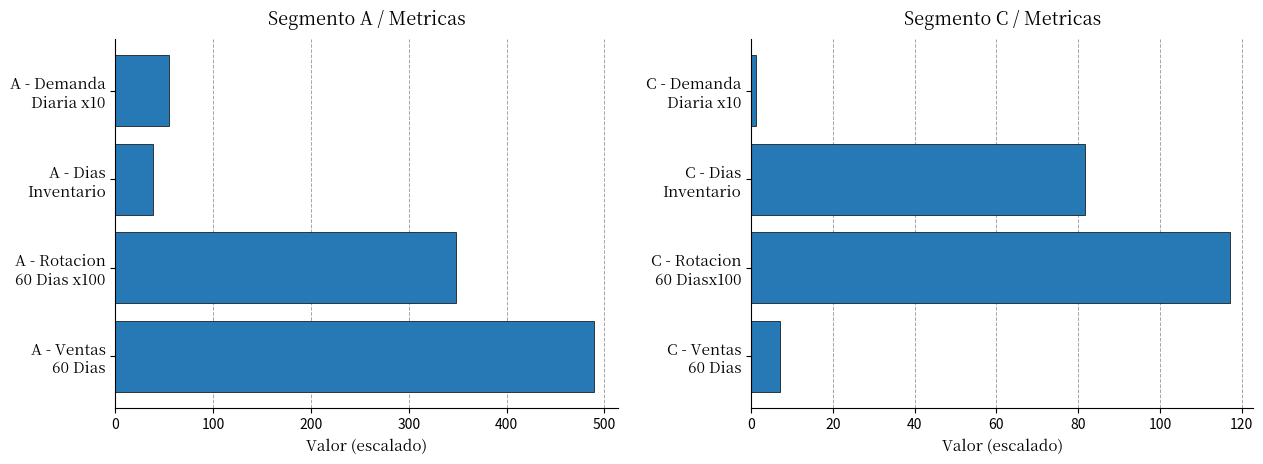

Rank the series by their average value, from highest to lowest.

Segmento A, Segmento C